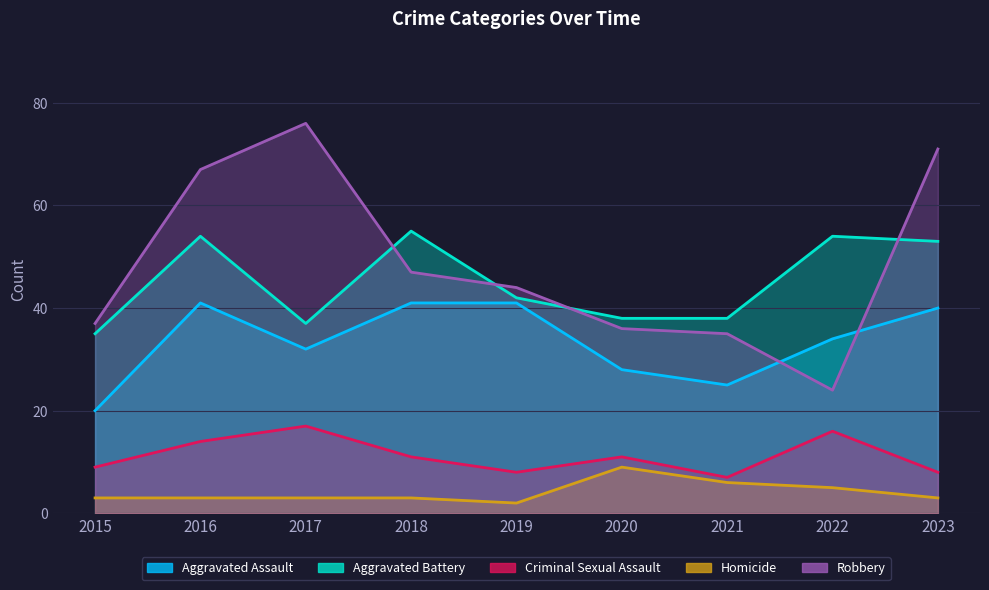

True or false: Homicide has a value of 10 at 2021.

False